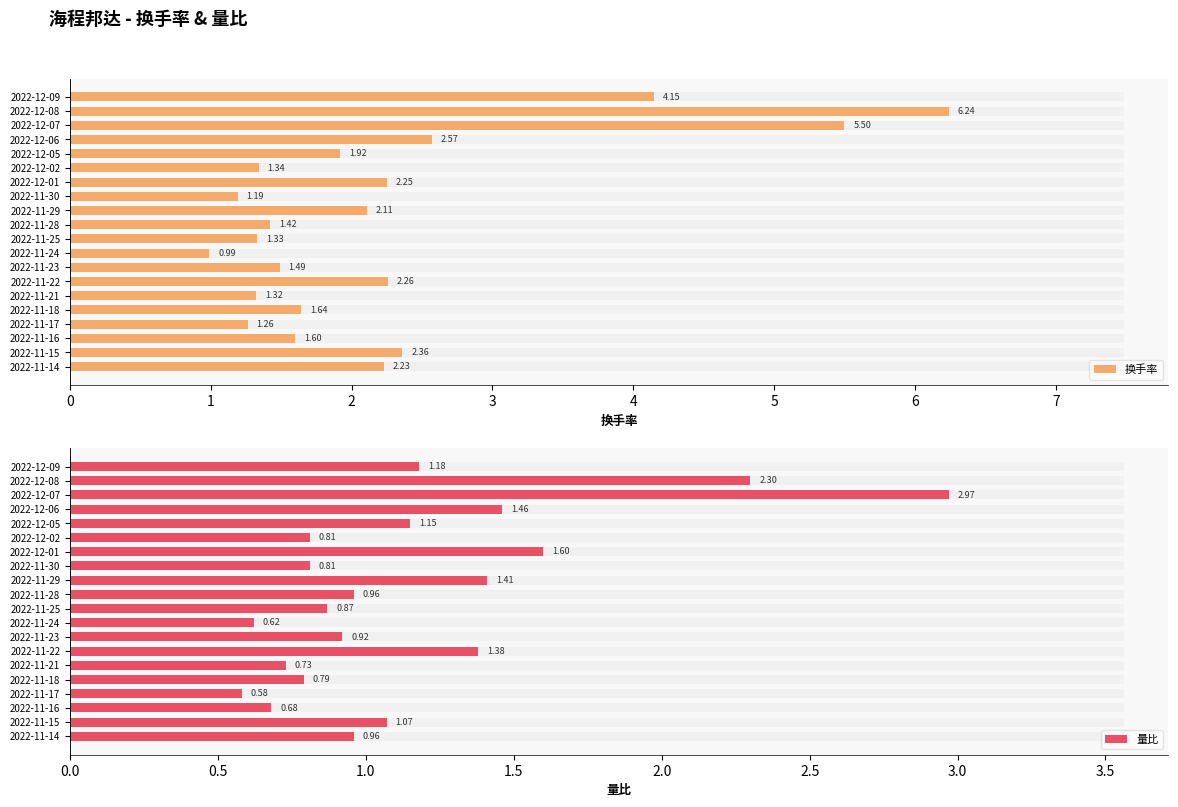

Rank the series by their maximum value, from highest to lowest.

换手率, 量比